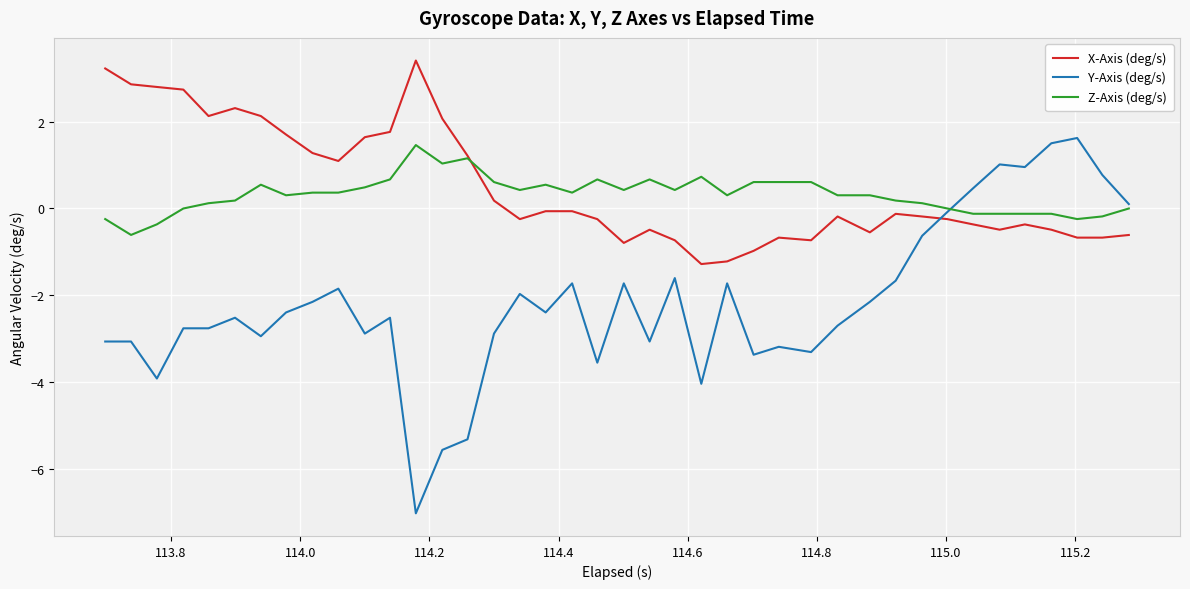

What is the minimum value for Z-Axis (deg/s)?

-0.6